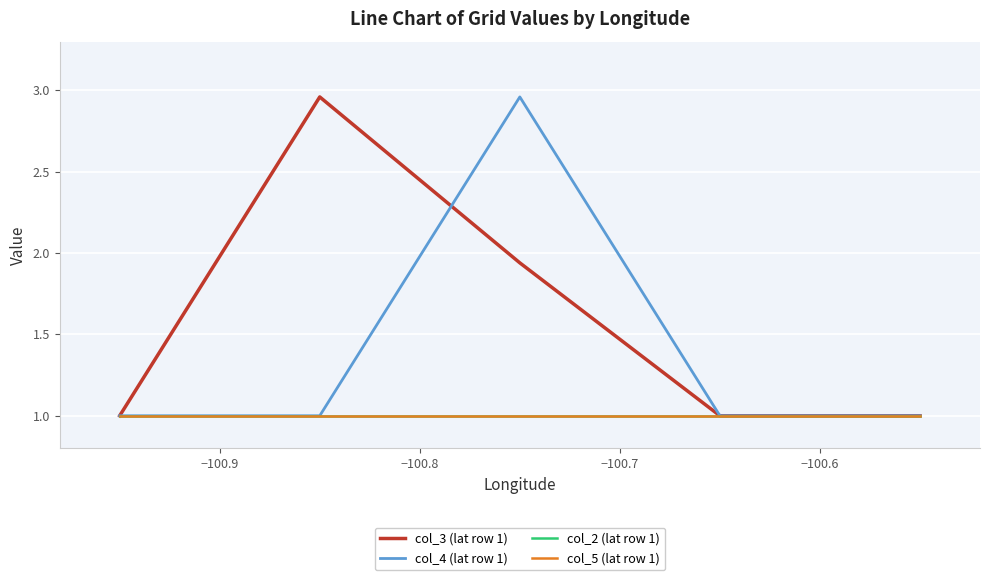

What is the minimum value shown in the chart?

1.0